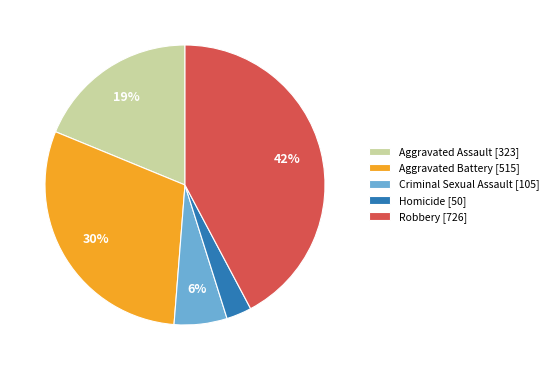

Is there any slice that represents more than half of the pie?

No